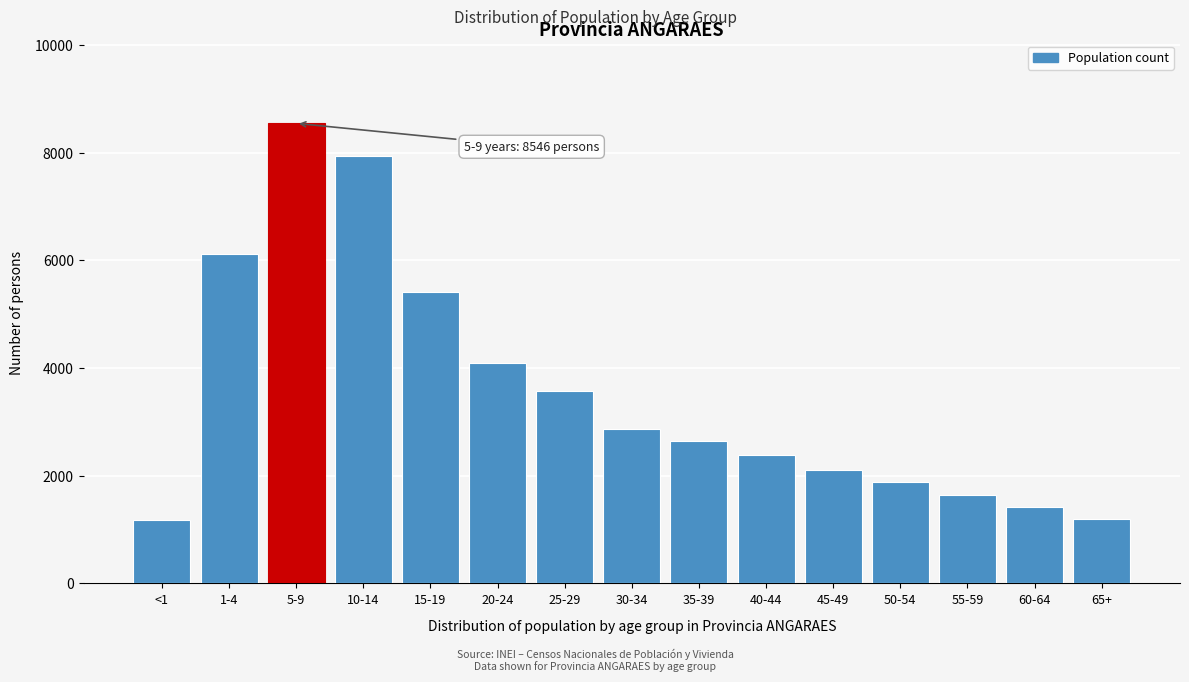

What is the value of the 6th bar from the left?

4090